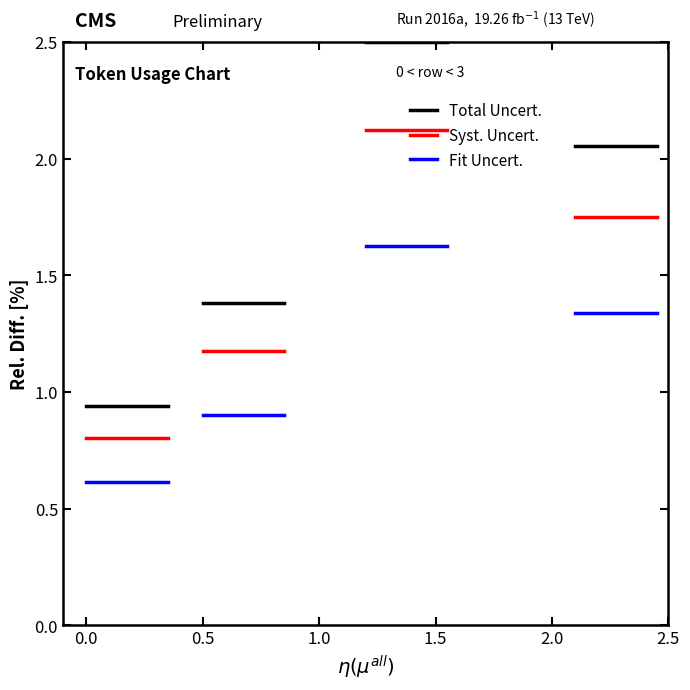

What is the value of the Total Uncert. point at the 1st from the left?

0.9